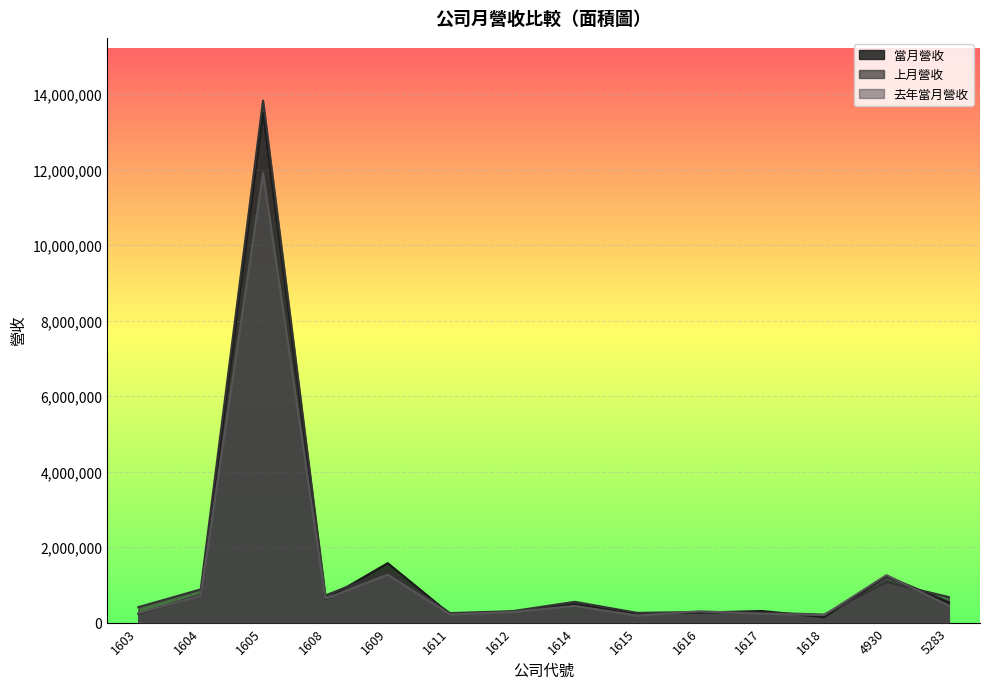

How many categories are shown in the chart?

14